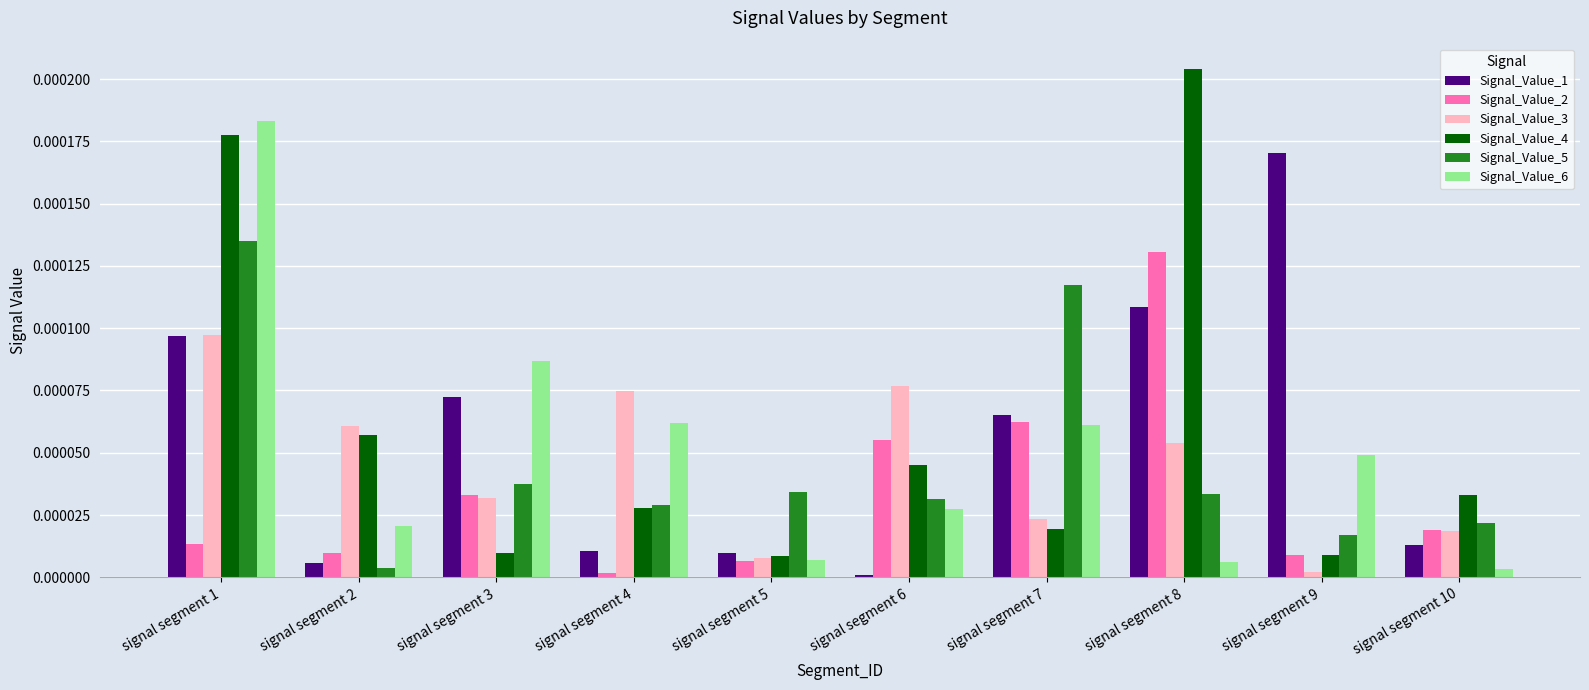

How many bars are there in total?

60